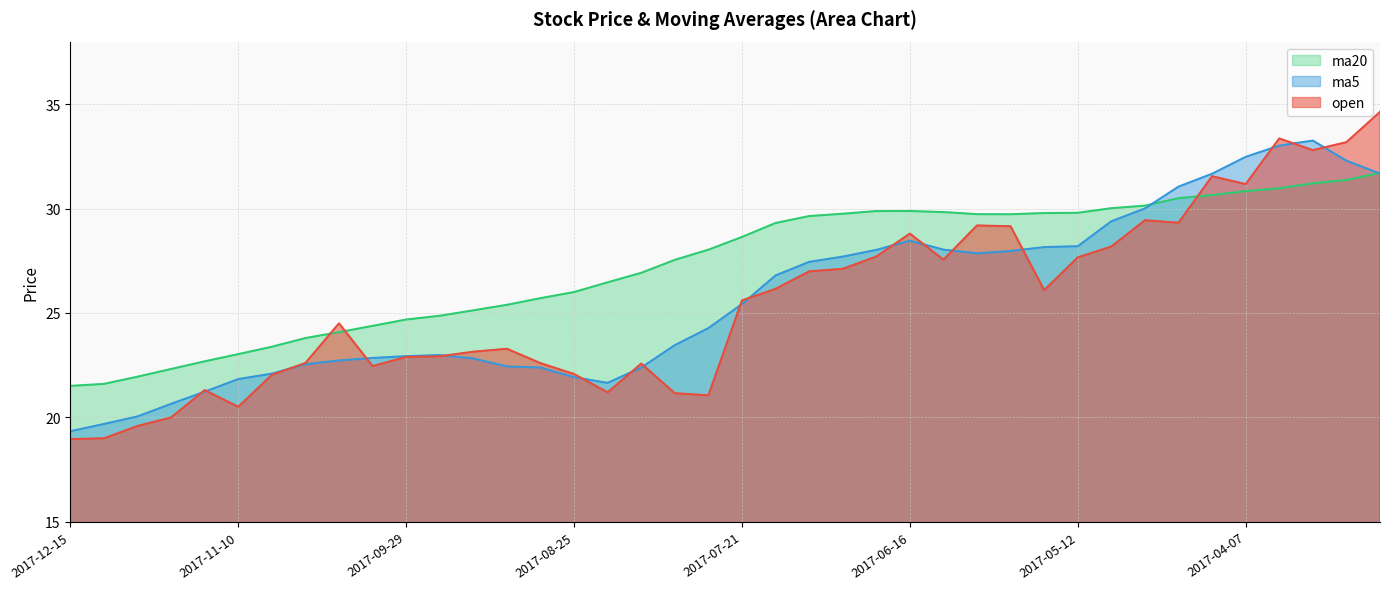

At how many categories does at least one series exceed 34?

1